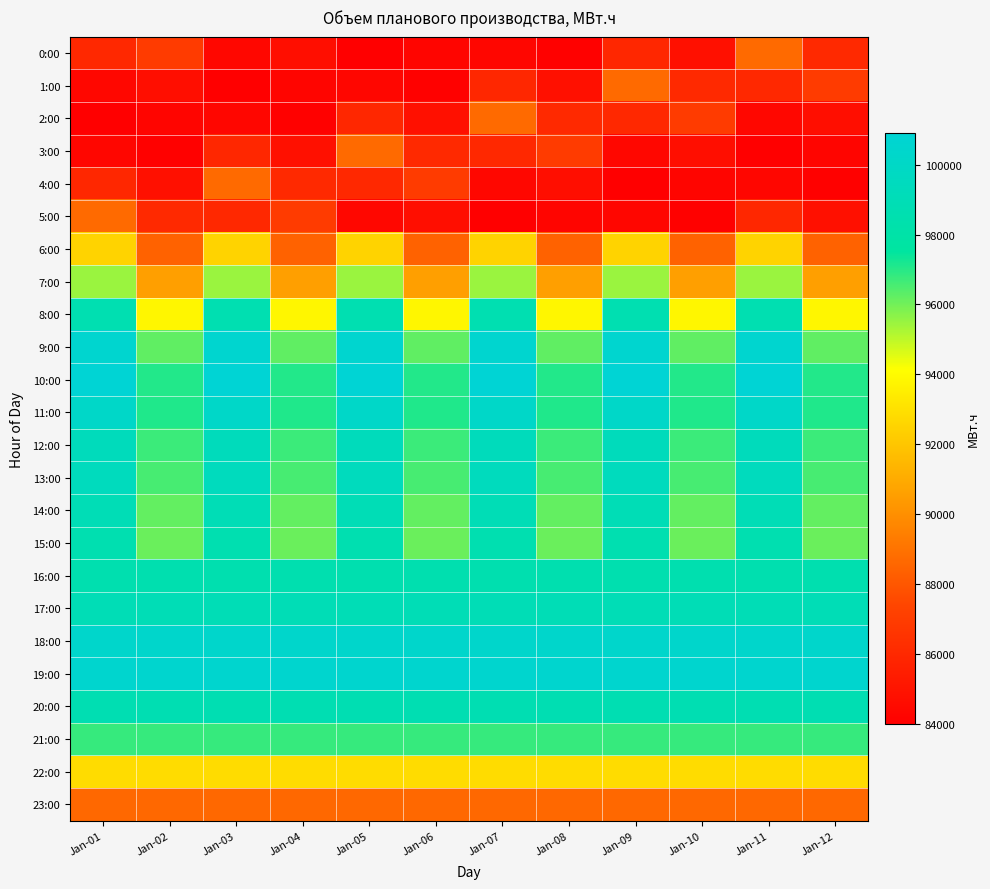

What is the total value across all series at Jan-02?

2234800.4